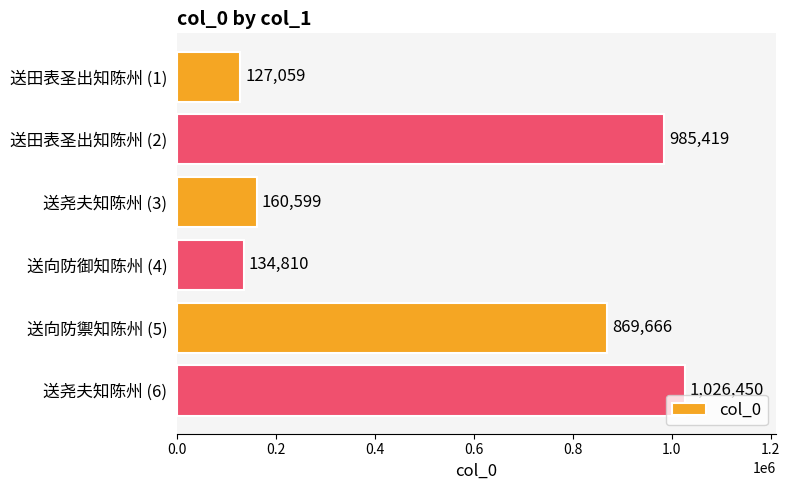

List the labels in order of value, smallest first.

送田表圣出知陈州 (1), 送向防御知陈州 (4), 送尧夫知陈州 (3), 送向防禦知陈州 (5), 送田表圣出知陈州 (2), 送尧夫知陈州 (6)